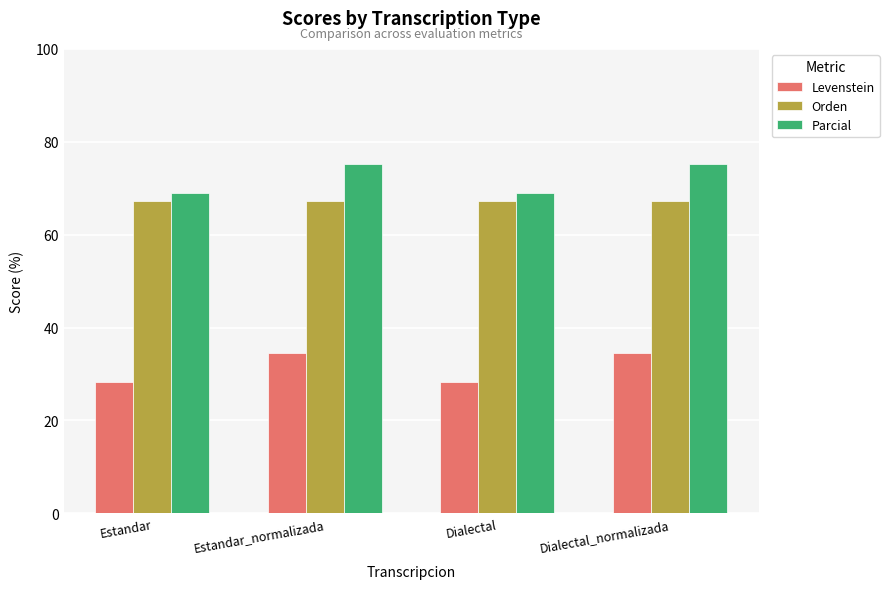

Is the value of Levenstein at Dialectal greater than the value of Parcial at Estandar?

No